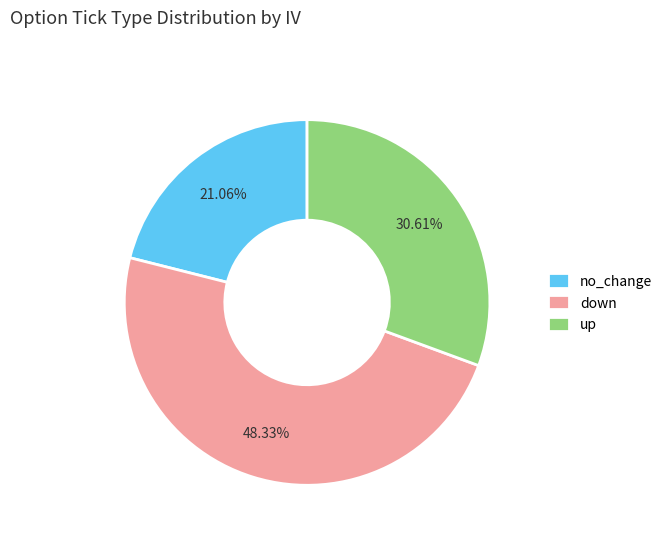

Which category has the smallest portion of the pie?

no_change